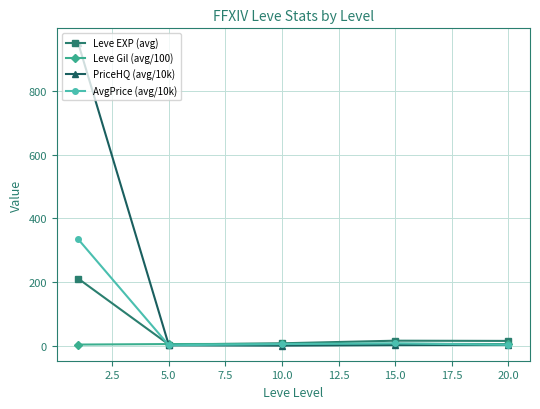

What is the lowest value of the Leve EXP (avg) series?

3.7